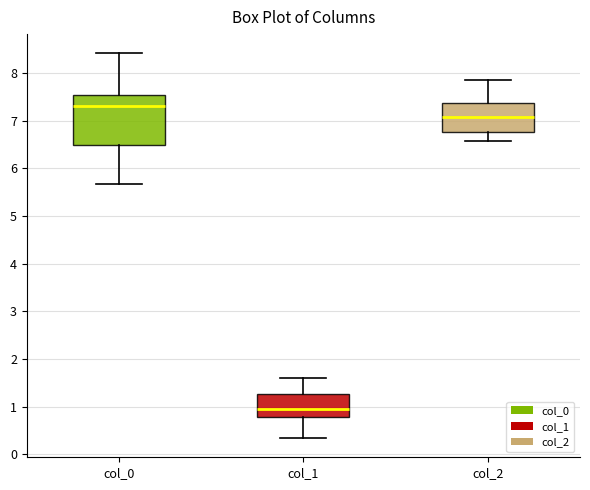

Reading left to right, transcribe this box plot: for each box, give where its median line is, the range the box spans, and where its two whiskers end, as read against the y-axis. The values are not printed on the chart, so give them approximately, as read against the axis.

col_0: median 7.3, box 6.5 to 7.5, whiskers 5.7 to 8.4
col_1: median 1.0, box 0.8 to 1.3, whiskers 0.3 to 1.6
col_2: median 7.1, box 6.8 to 7.4, whiskers 6.6 to 7.8